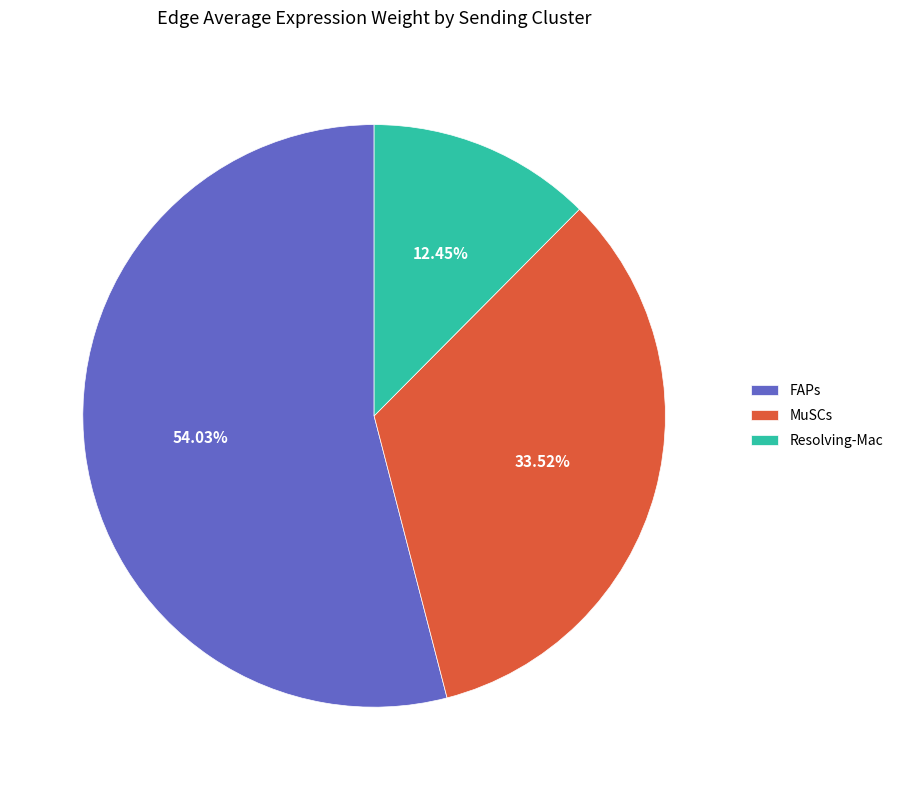

What percentage is the MuSCs slice, to the nearest percent?

34%